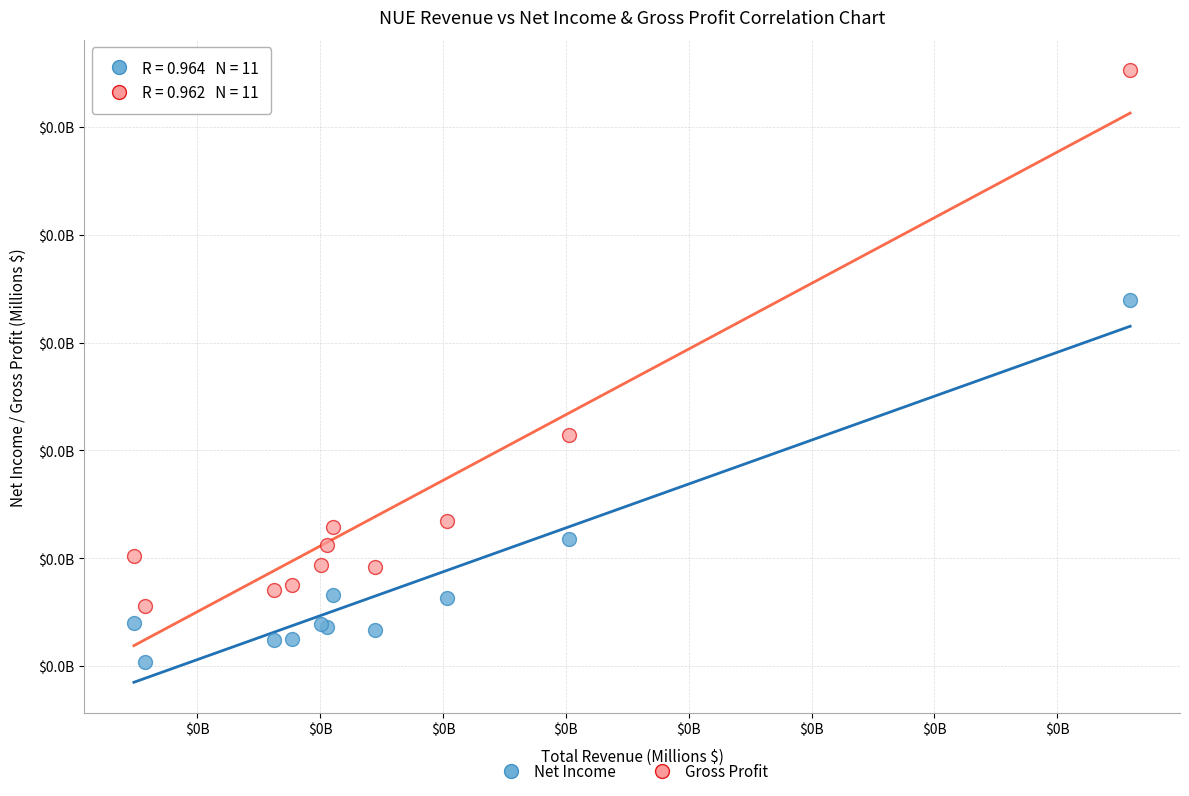

What are all the series names shown in the legend?

Net Income, Gross Profit